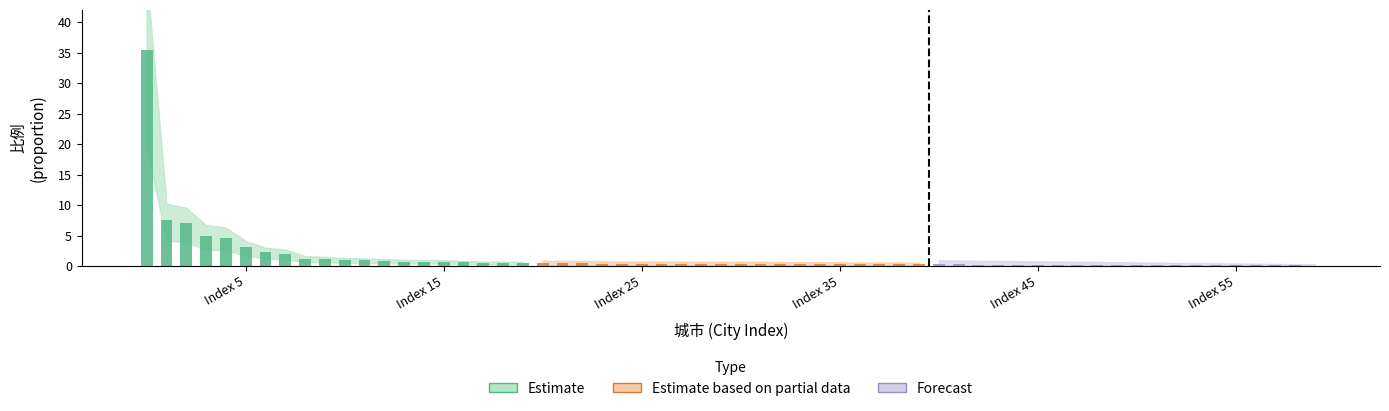

How many distinct data groups are displayed?

3